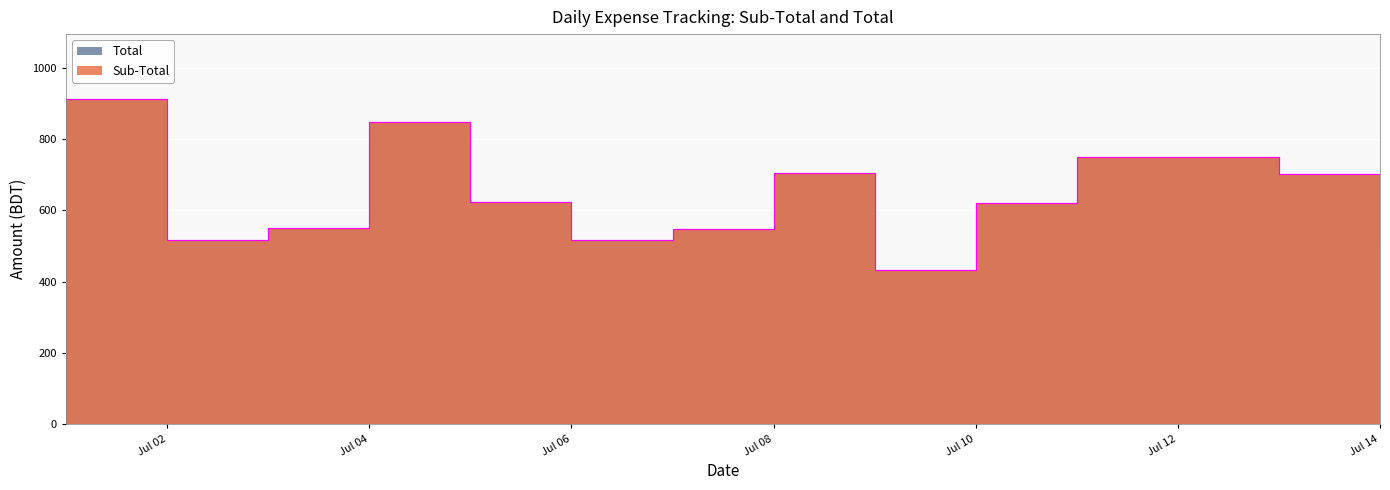

How many lines are shown in the chart?

2